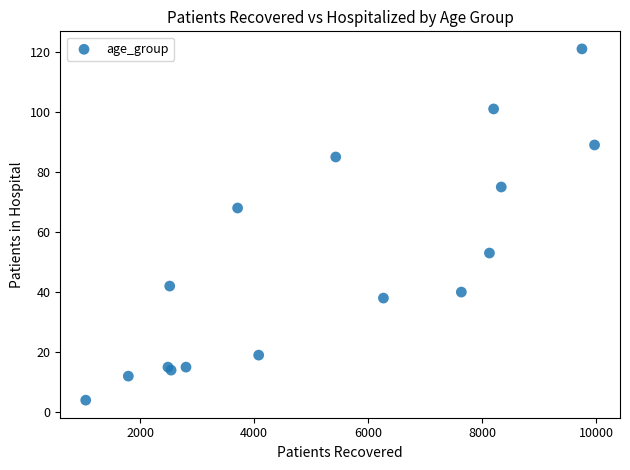

What Y value in the scatter plot is closest to 62?

68